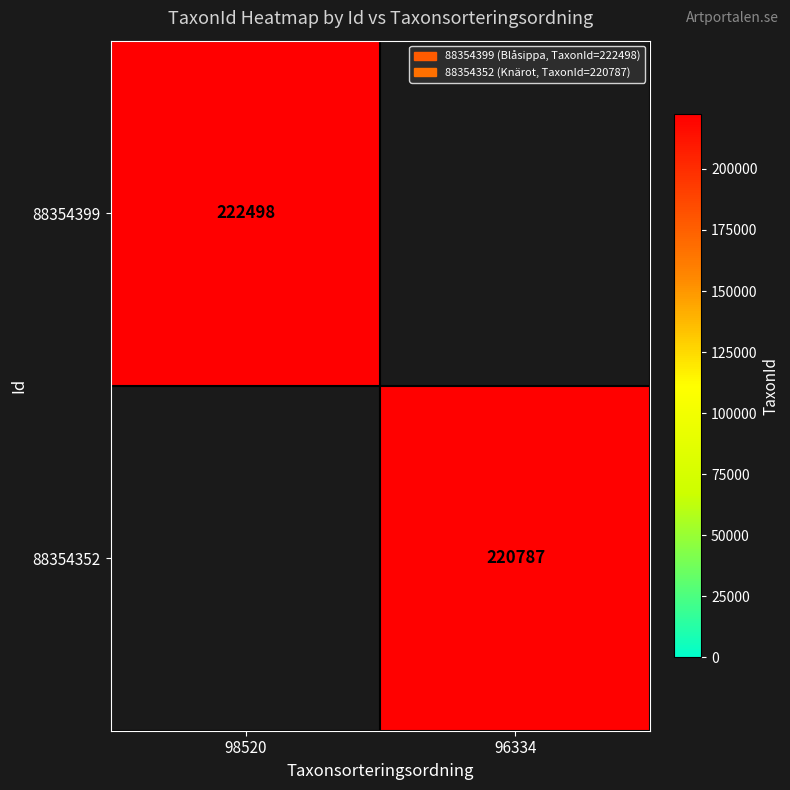

The value of 88354399 at 98520 is 222498. True or false?

True